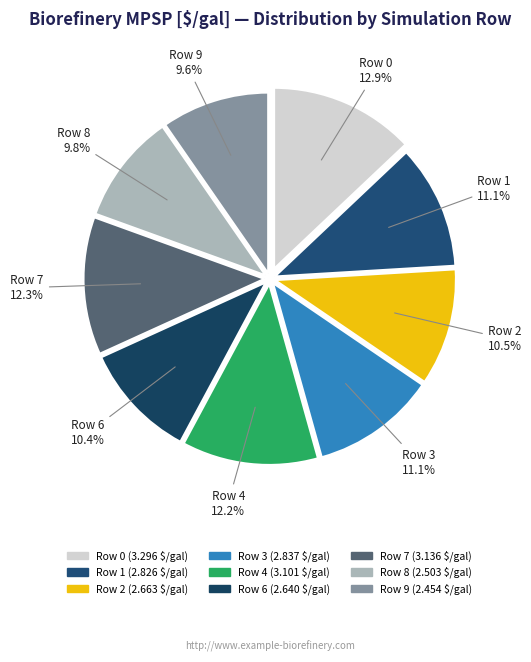

To the nearest percent, what percentage of the pie is Row 7?

12%